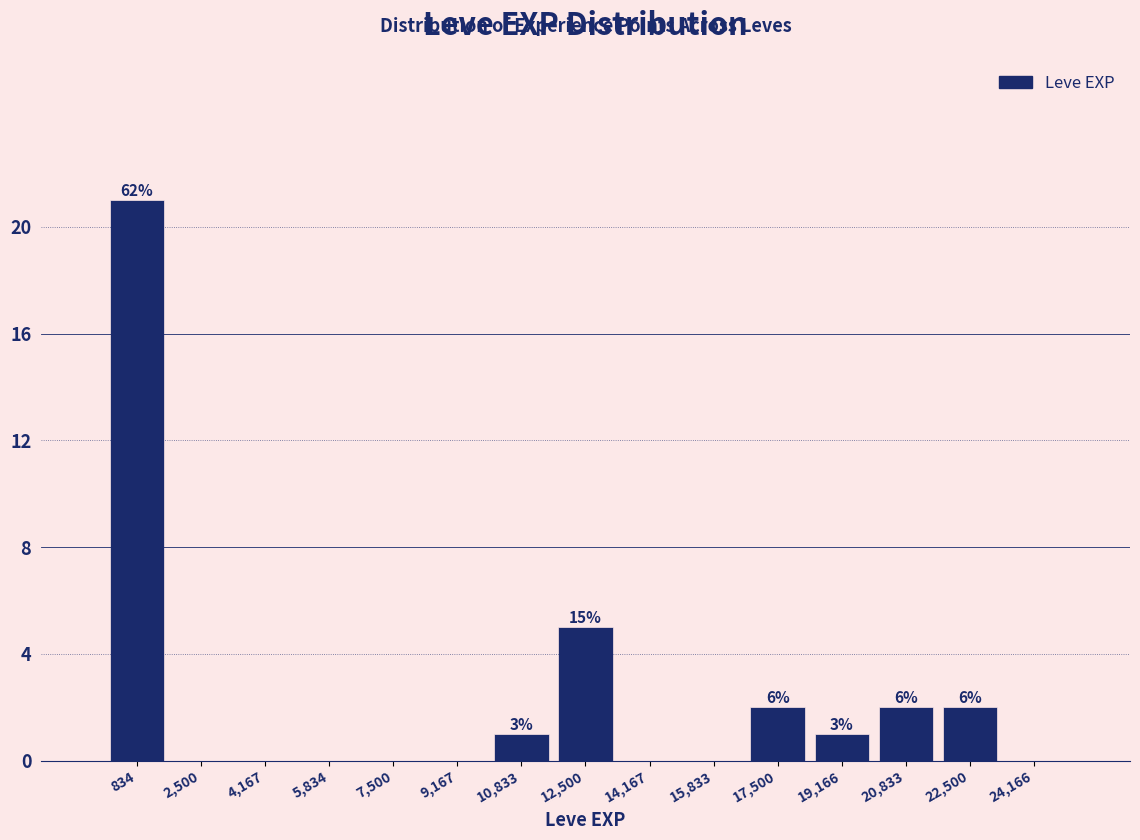

Which range on the x-axis has the tallest bar?

0 to 1600